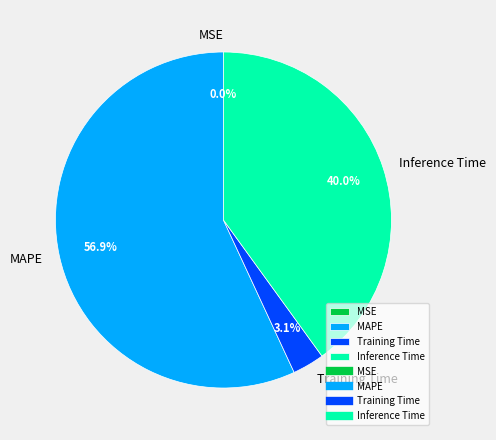

Is the sum of Training Time and MAPE greater than half?

Yes